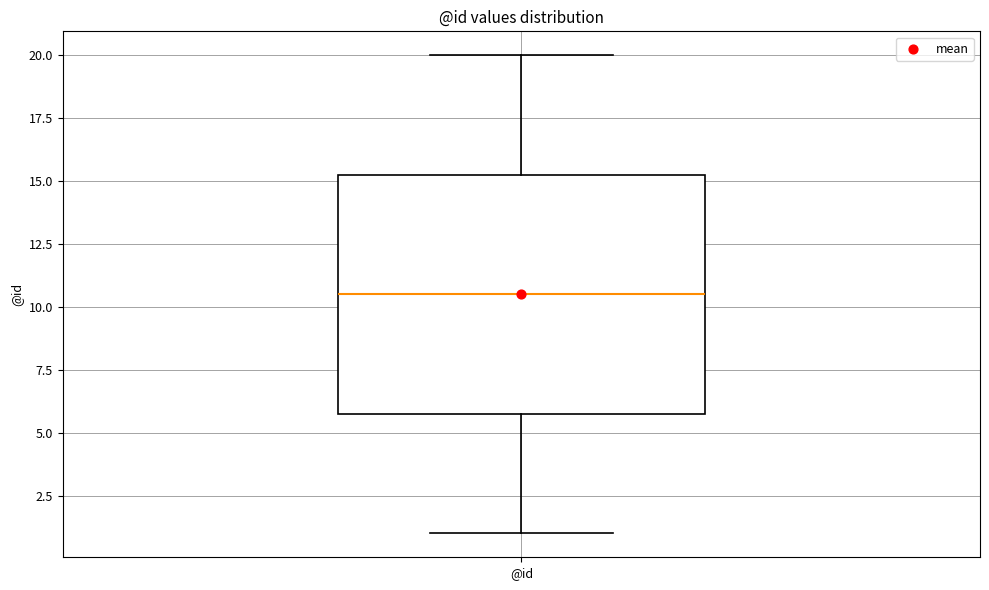

Transcribe this box plot: give where the median line is, the range the box spans, and where the two whiskers end, as read against the y-axis. The values are not printed on the chart, so give them approximately, as read against the axis.

median 10.5, box 6.0 to 15.5, whiskers 1.0 to 20.0